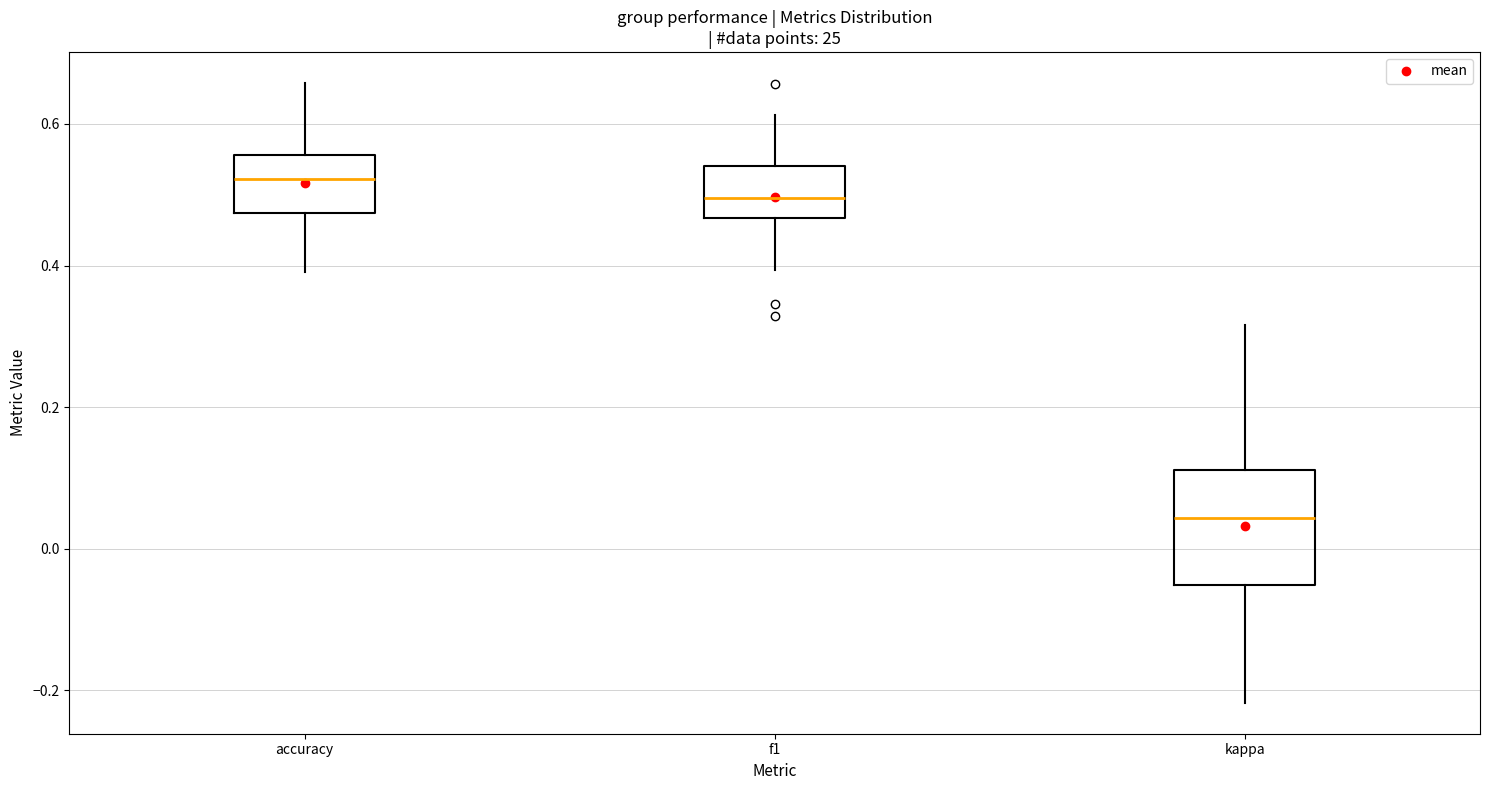

Which box is the tallest, from its lower edge to its upper edge?

kappa